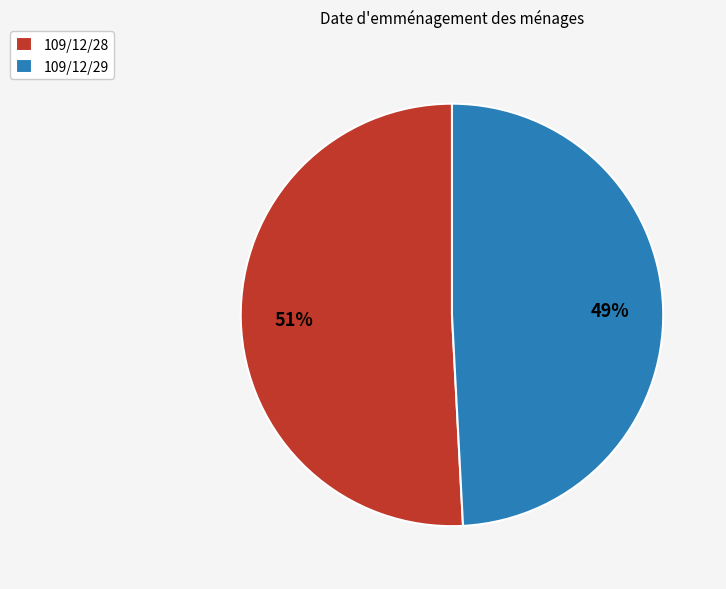

To the nearest percent, what percentage of the pie is 109/12/29?

49%